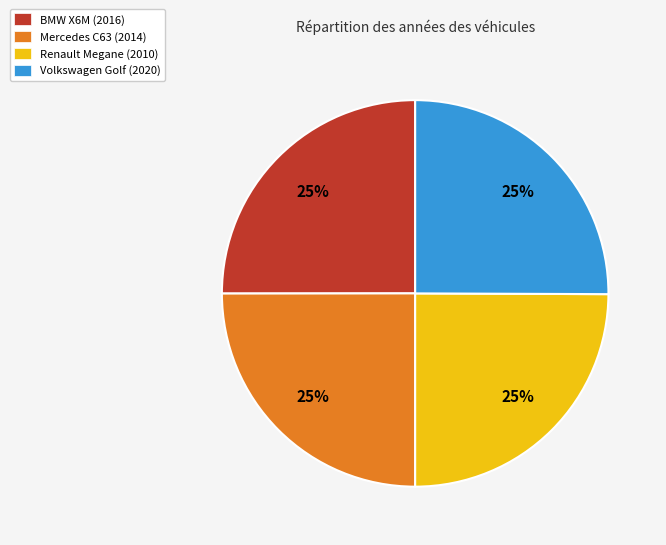

The Mercedes C63 (2014) slice represents 32% of the pie. True or false?

False